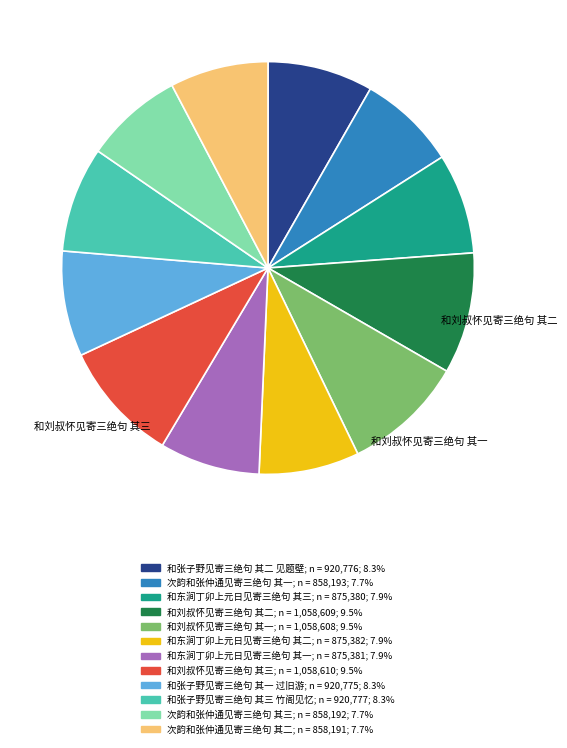

Is the sum of 和张子野见寄三绝句 其一 过旧游 and 和刘叔怀见寄三绝句 其二 greater than half?

No